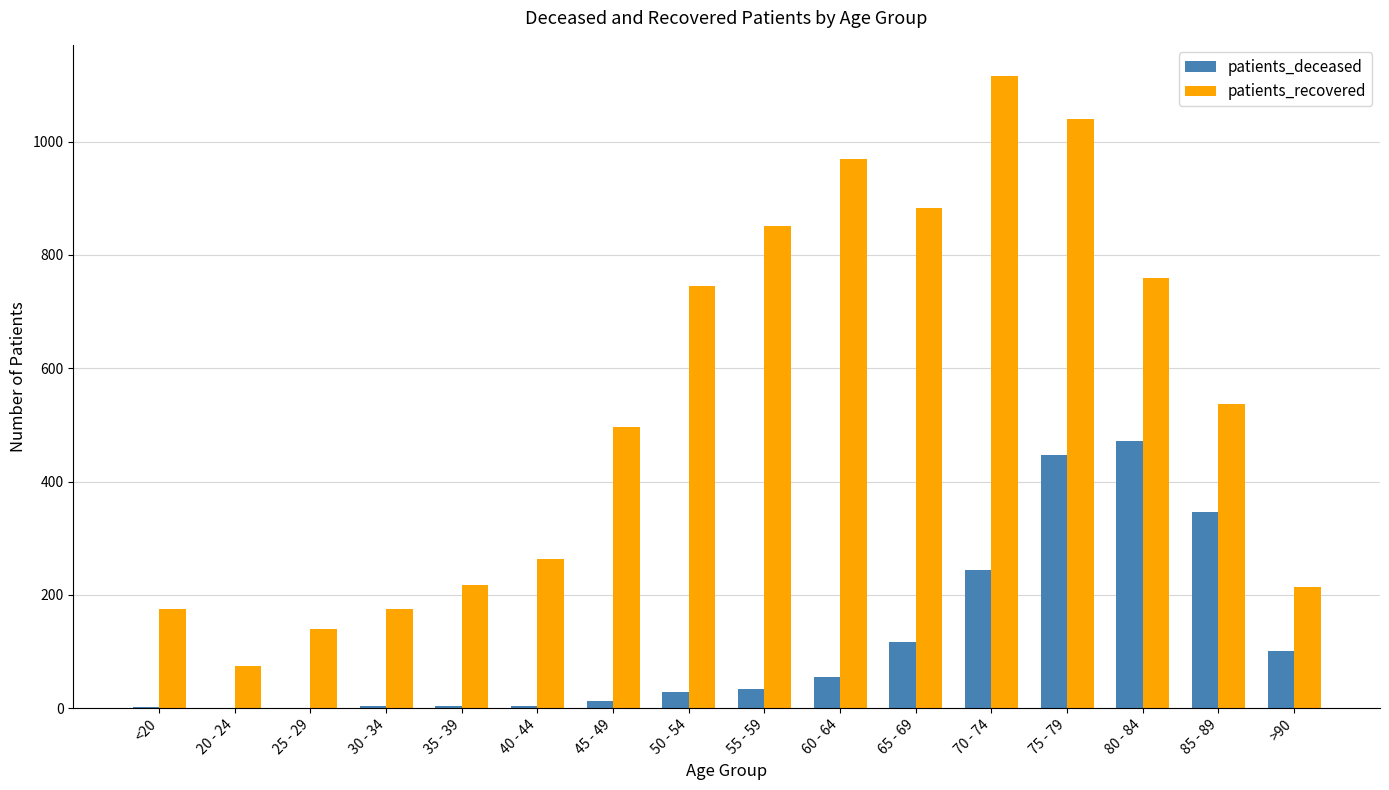

How many groups of bars are there?

16